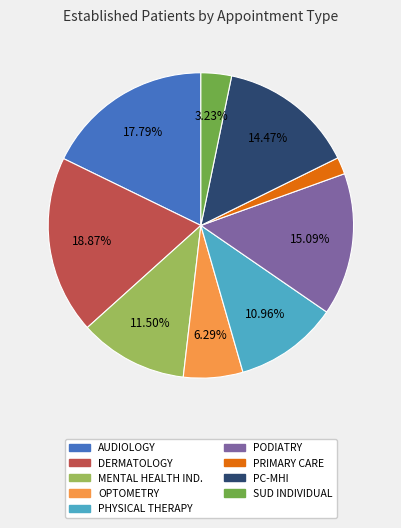

Does any single category account for the majority?

No